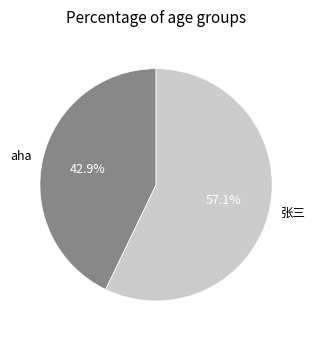

Is it true that aha is 43% of the pie?

True